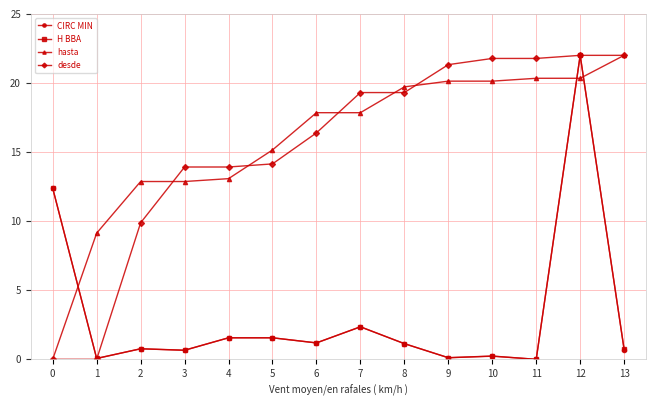

Which series changed the most between 4 and 6?

hasta